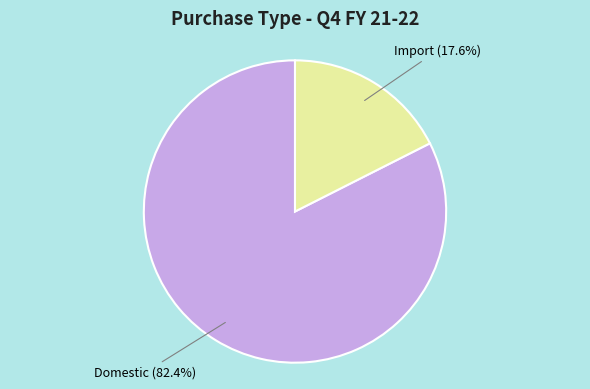

To the nearest percent, what percentage of the pie is Domestic?

82%